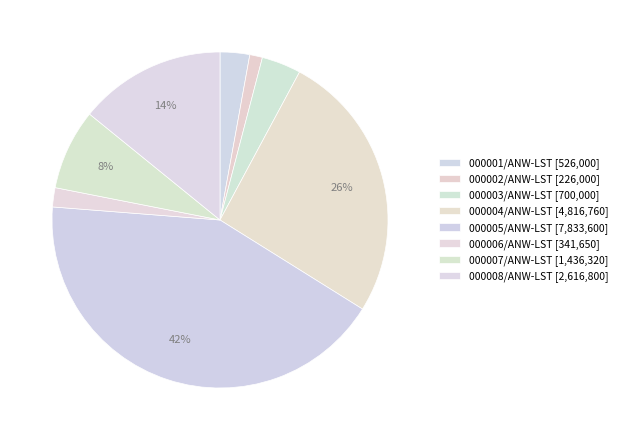

To the nearest percent, what is the difference between the largest and smallest slice percentages?

41%